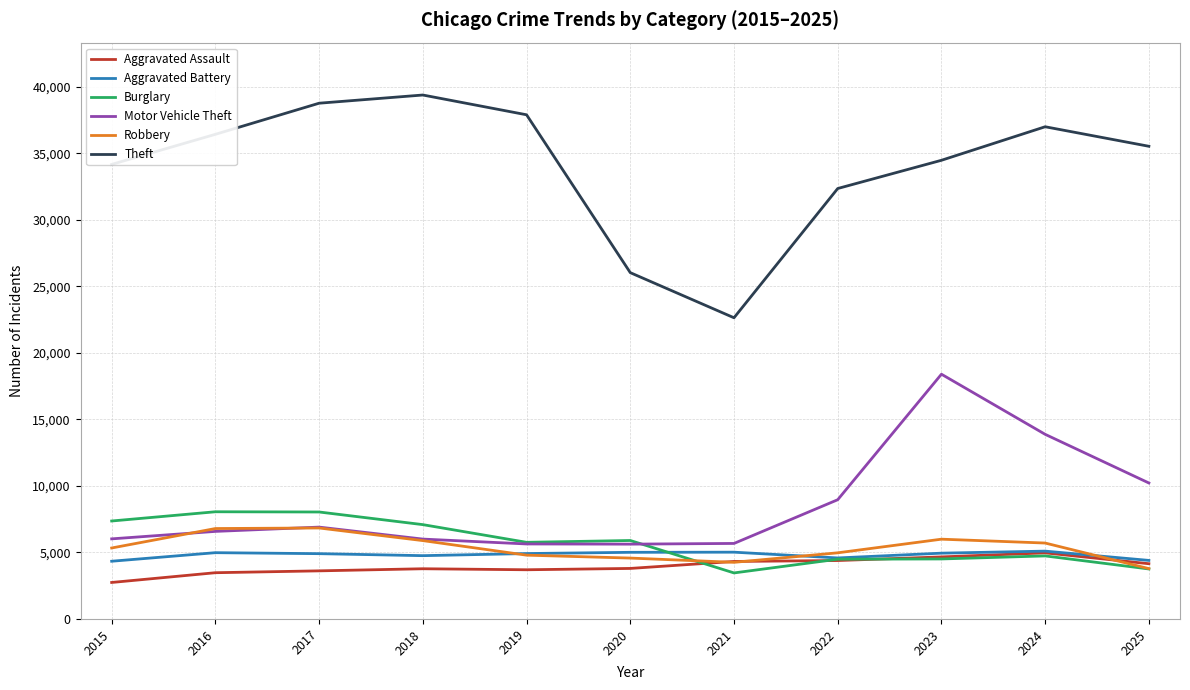

Which series changed the most between 2023 and 2025?

Motor Vehicle Theft